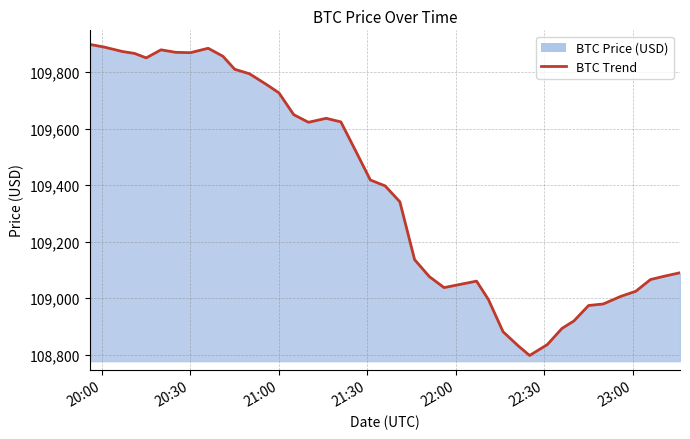

What is the maximum value shown in the chart?

109898.4